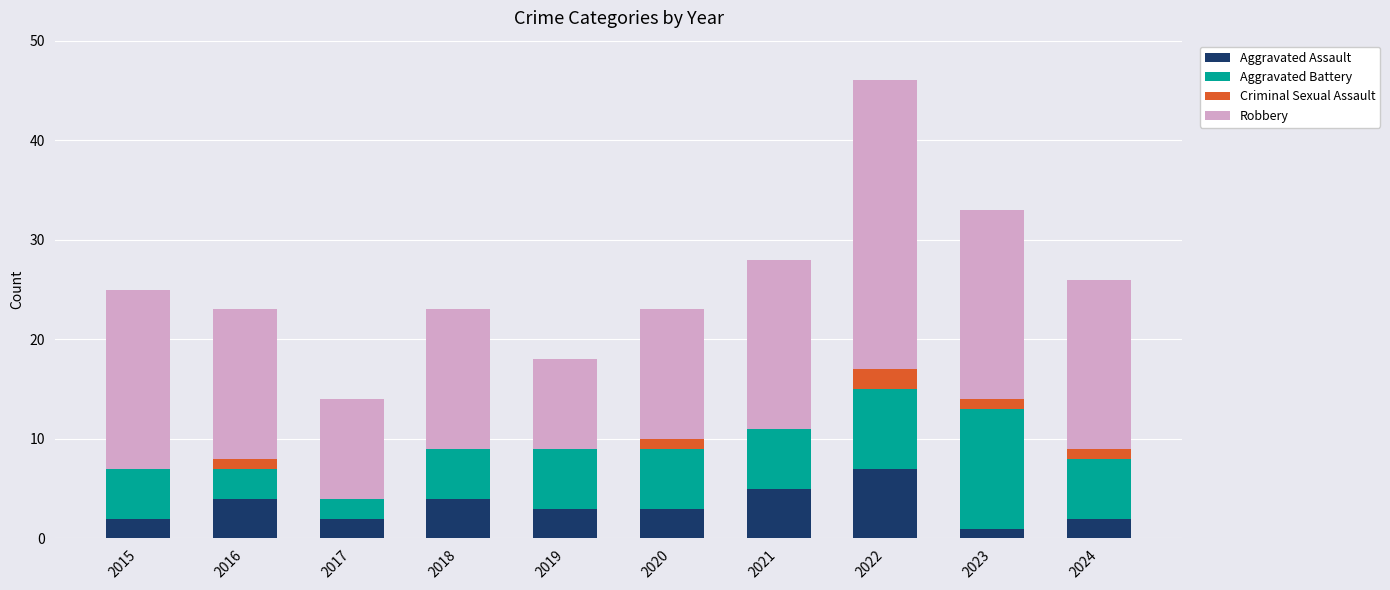

What is the average value of the Aggravated Assault series?

3